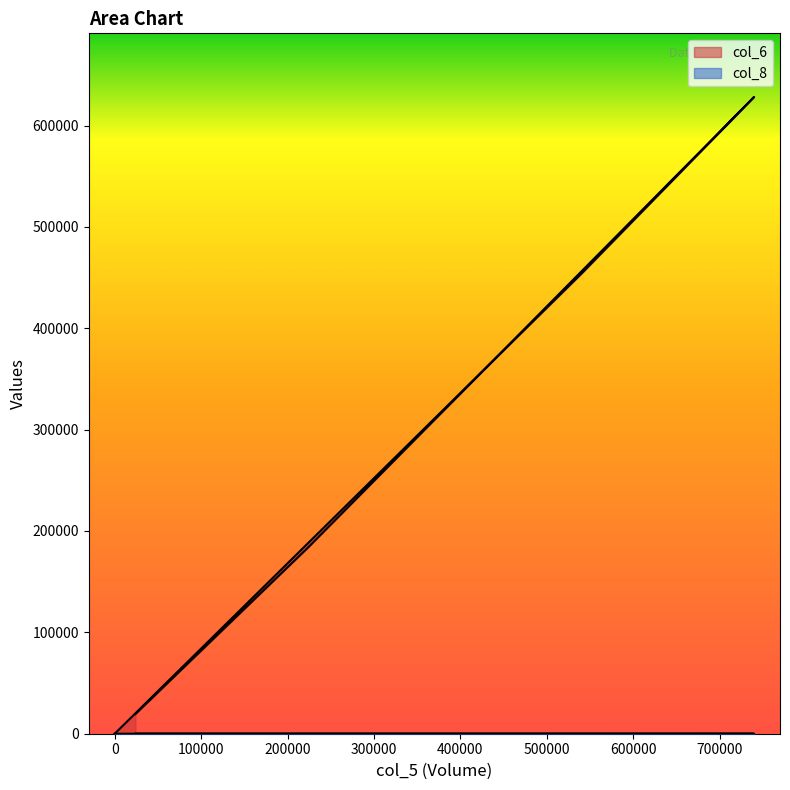

Reading right to left, list all the values displayed in this chart.

col_6: 0	453700	628130	183880	19440
col_8: 0	4	15	5	2